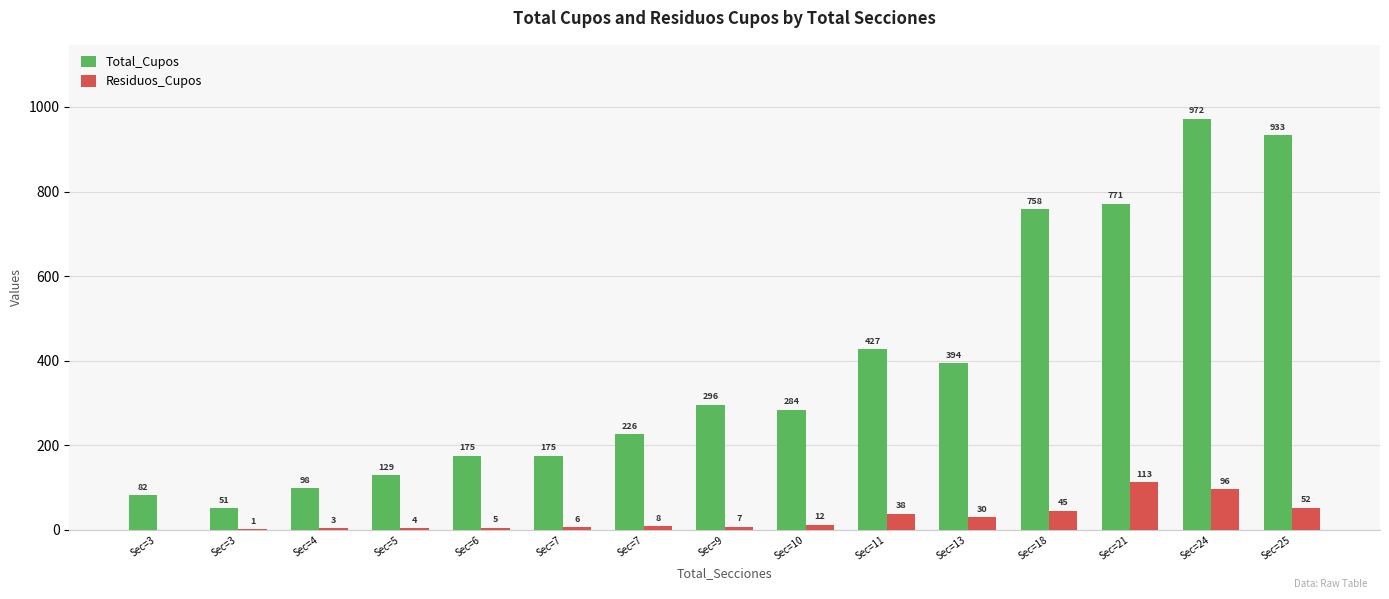

What are all the series names shown in the legend?

Total_Cupos, Residuos_Cupos